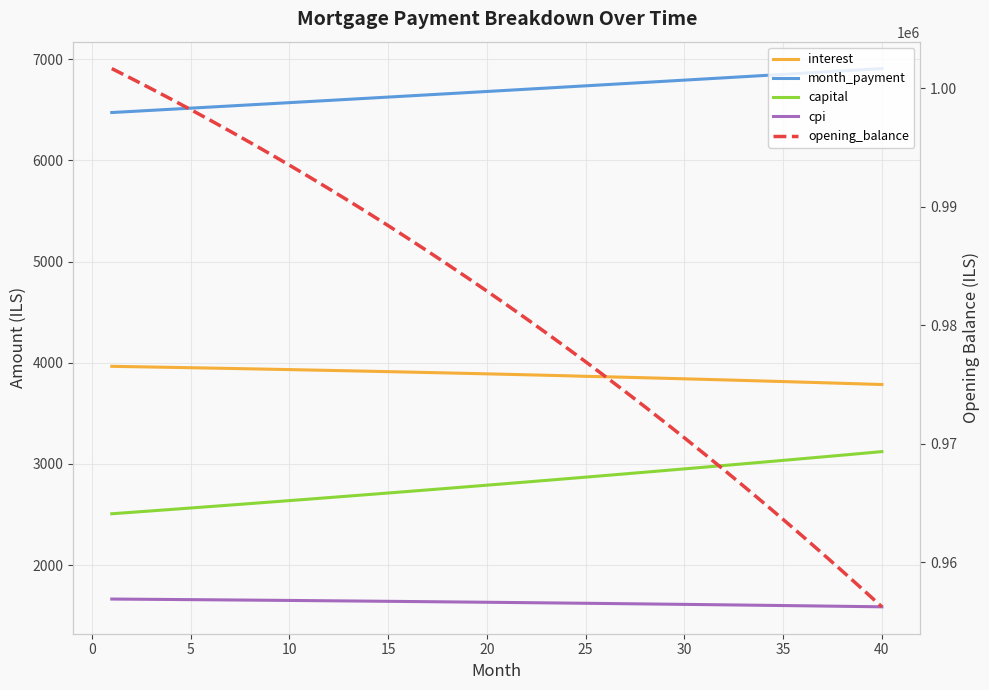

True or false: month_payment and cpi intersect in this chart.

False